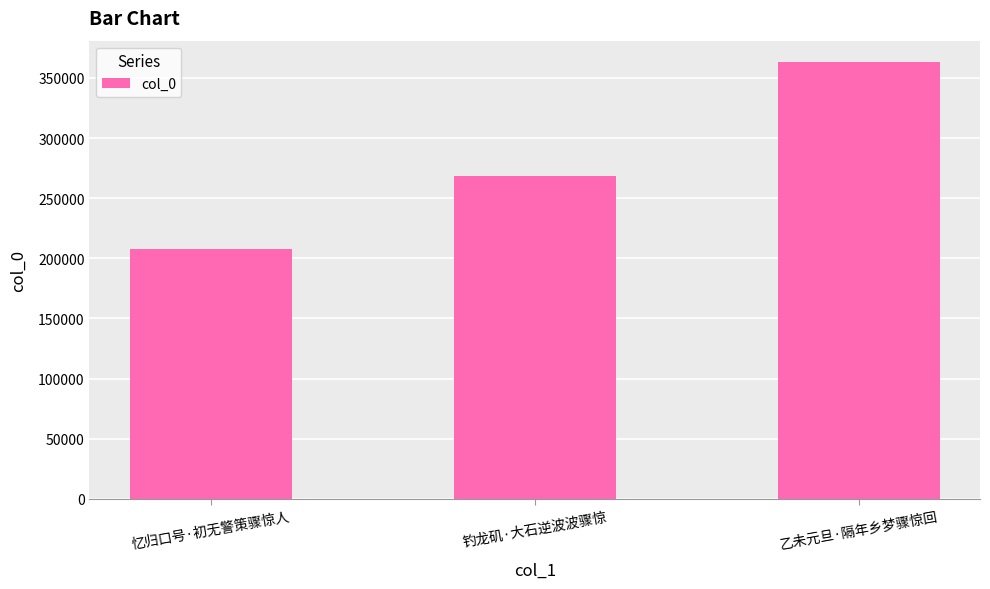

At which label is the value closest to 285276?

钓龙矶·大石逆波波骤惊